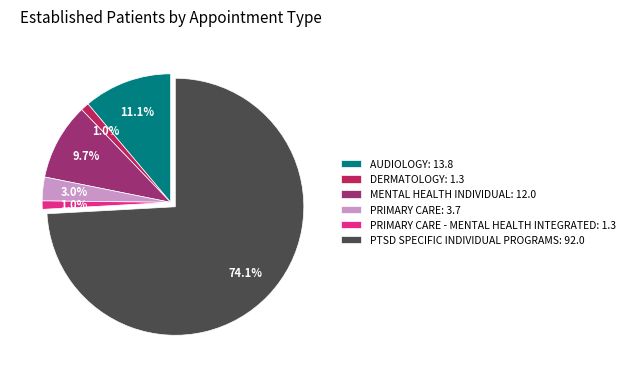

Which category has the biggest portion of the pie?

PTSD SPECIFIC INDIVIDUAL PROGRAMS: 92.0